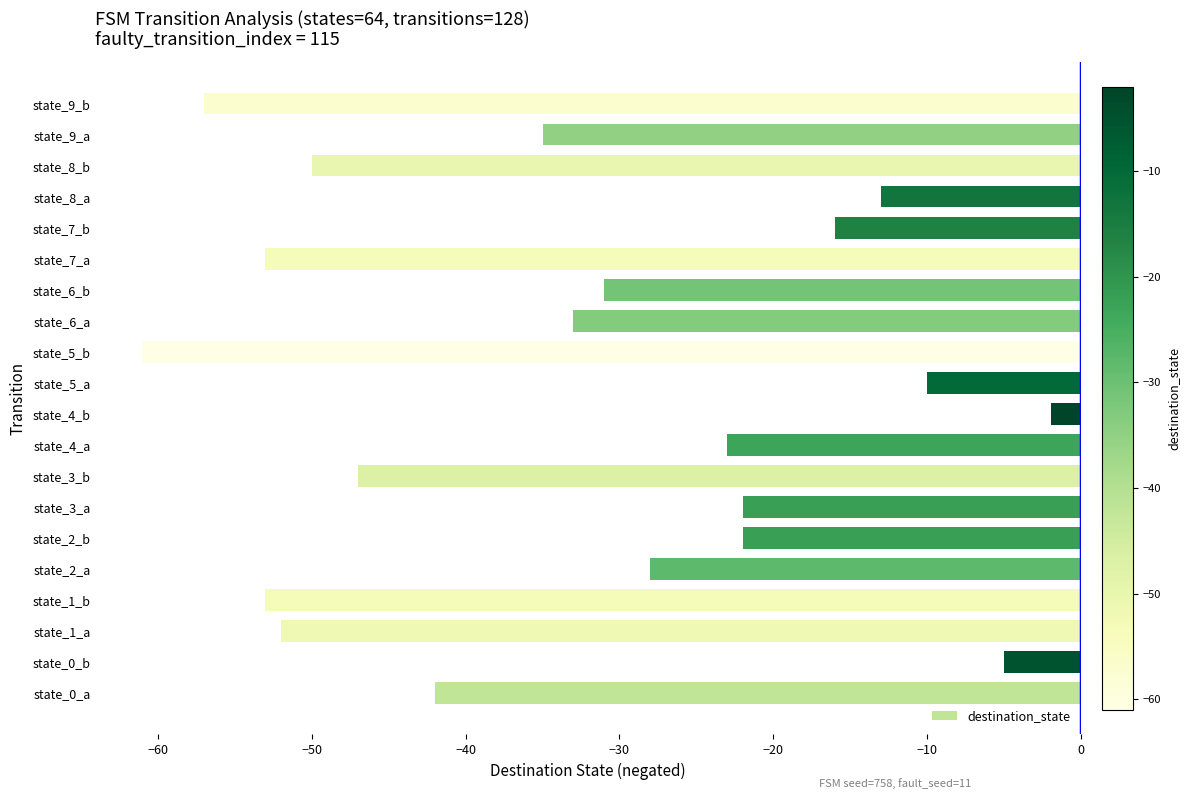

Reading bottom to top, list all the values displayed in this chart.

-42	-5	-52	-53	-28	-22	-22	-47	-23	-2	-10	-61	-33	-31	-53	-16	-13	-50	-35	-57